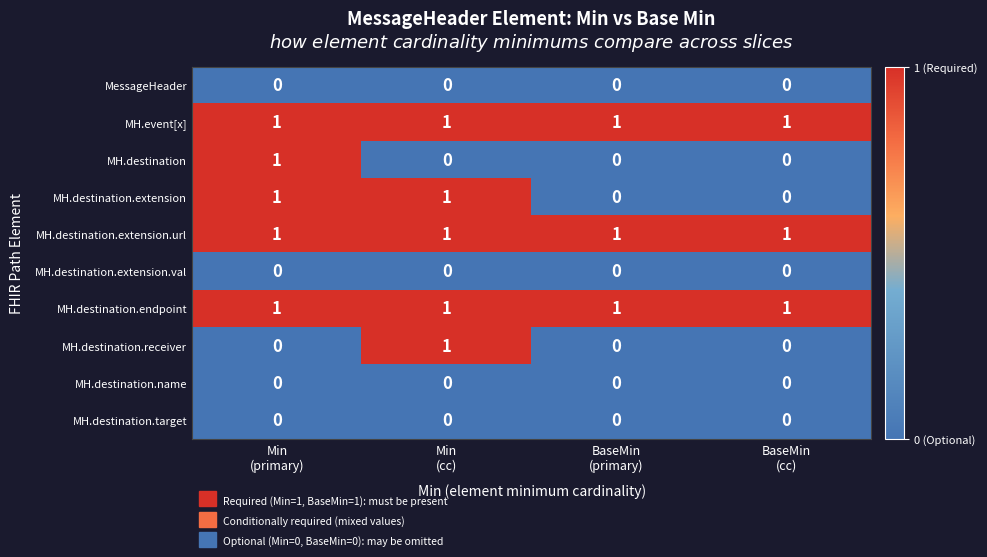

What is the spread (max minus min) of values at BaseMin
(primary)?

1